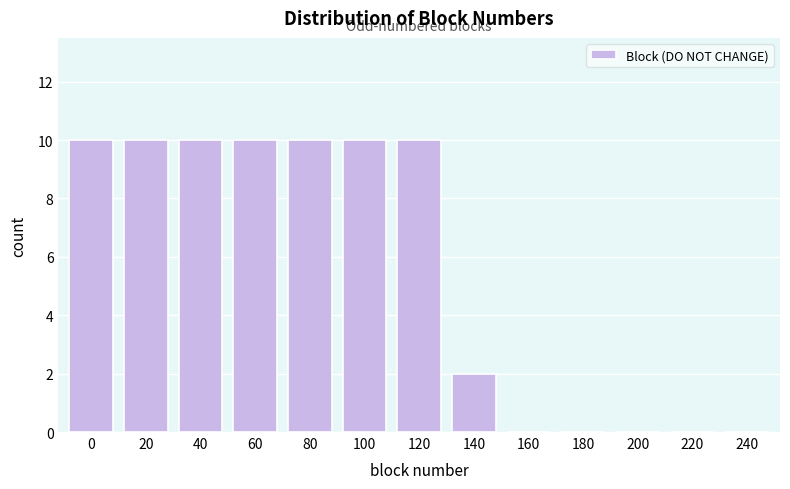

Reading left to right, transcribe all the data shown in this chart.

0=10	20=10	40=10	60=10	80=10	100=10	120=10	140=2	160=0	180=0	200=0	220=0	240=0